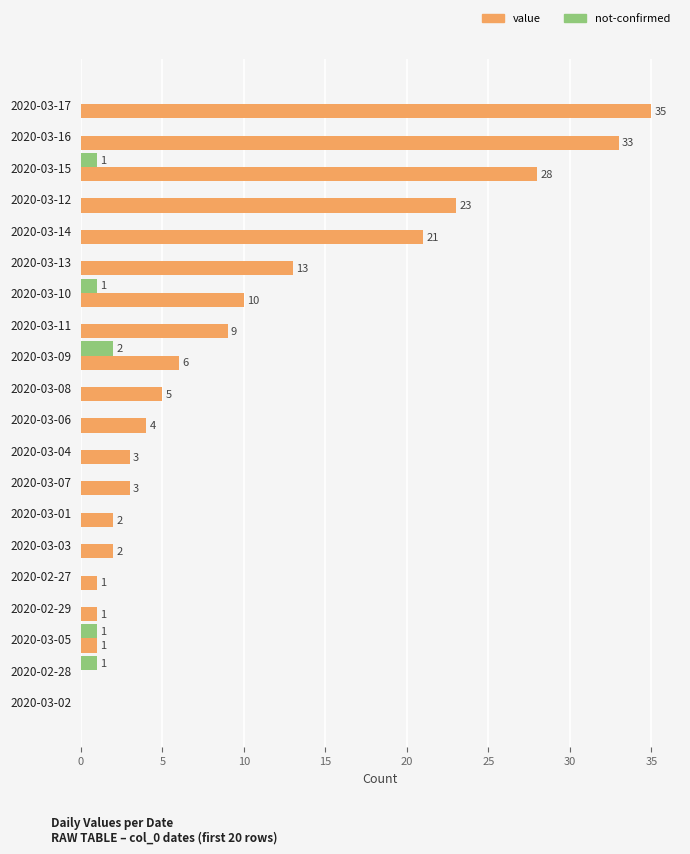

What is the maximum value for value?

35